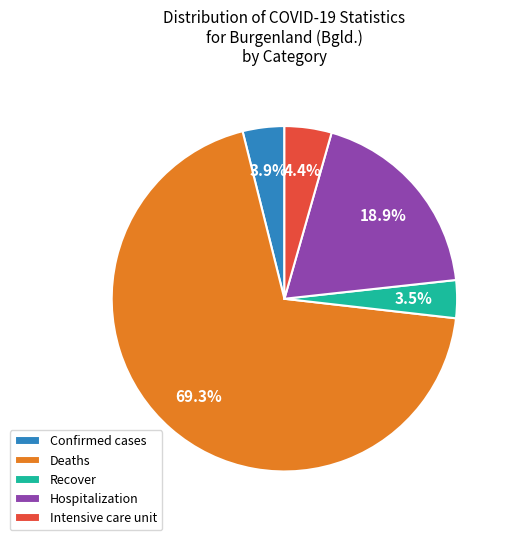

How many segments does this pie chart have?

5